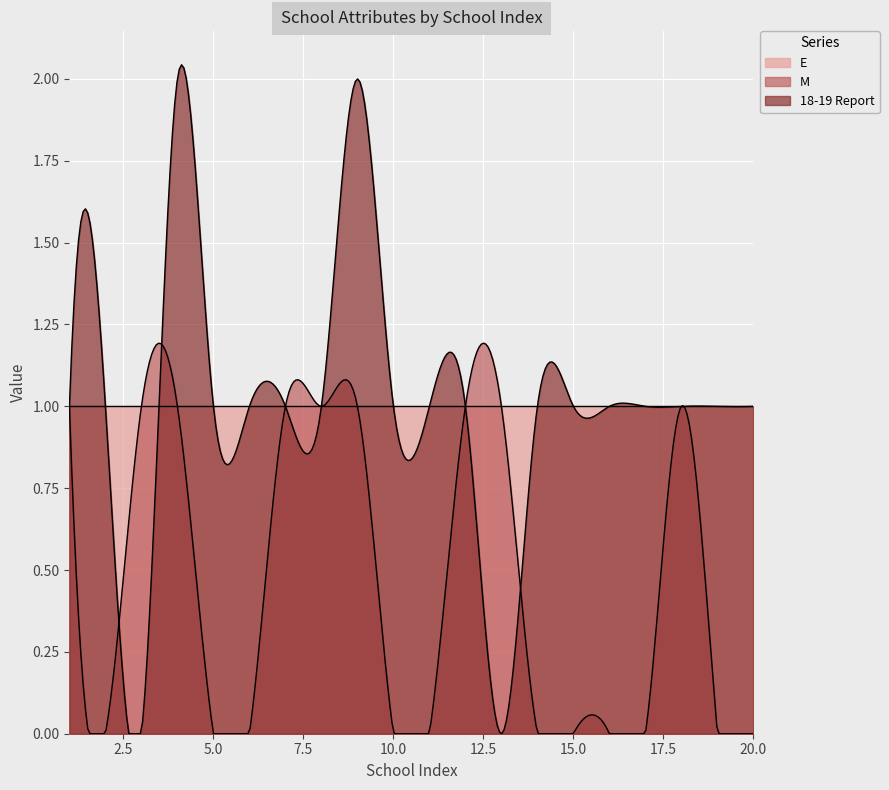

At which category is the sum across all series the highest?

4